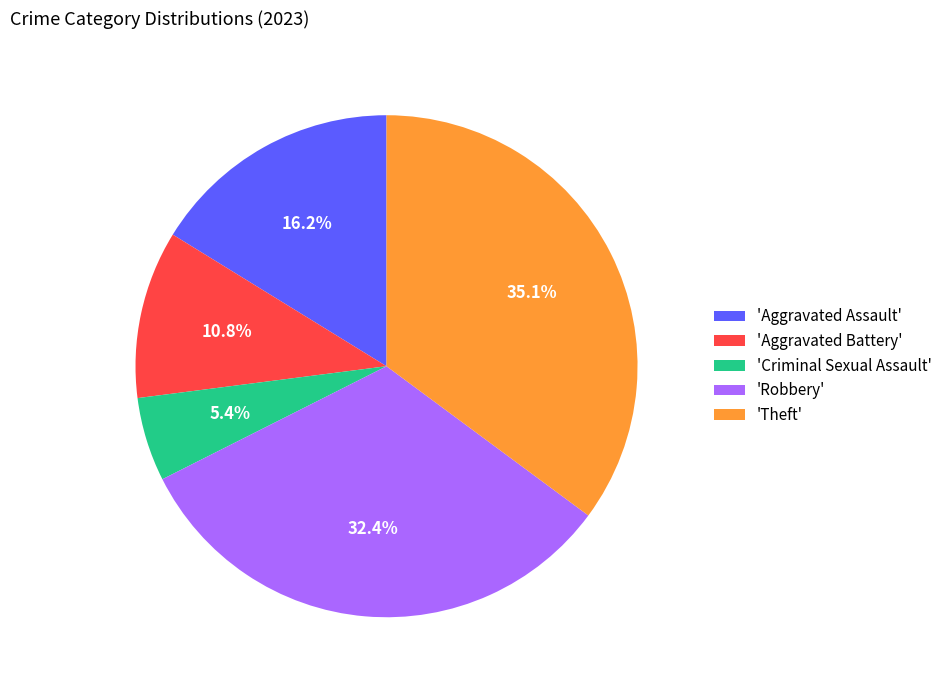

Is there a majority slice in this chart?

No